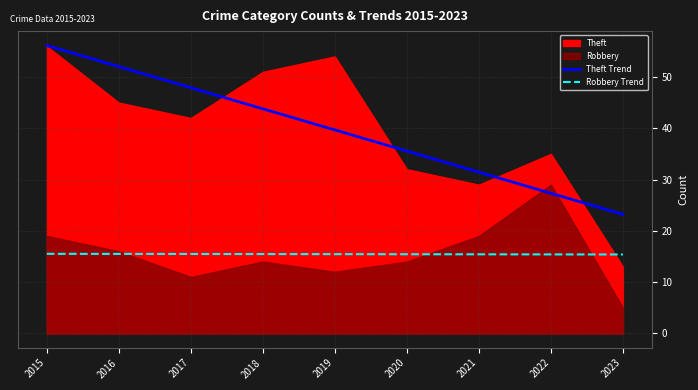

Is it true that Theft Trend equals 95.2 at 2015?

False